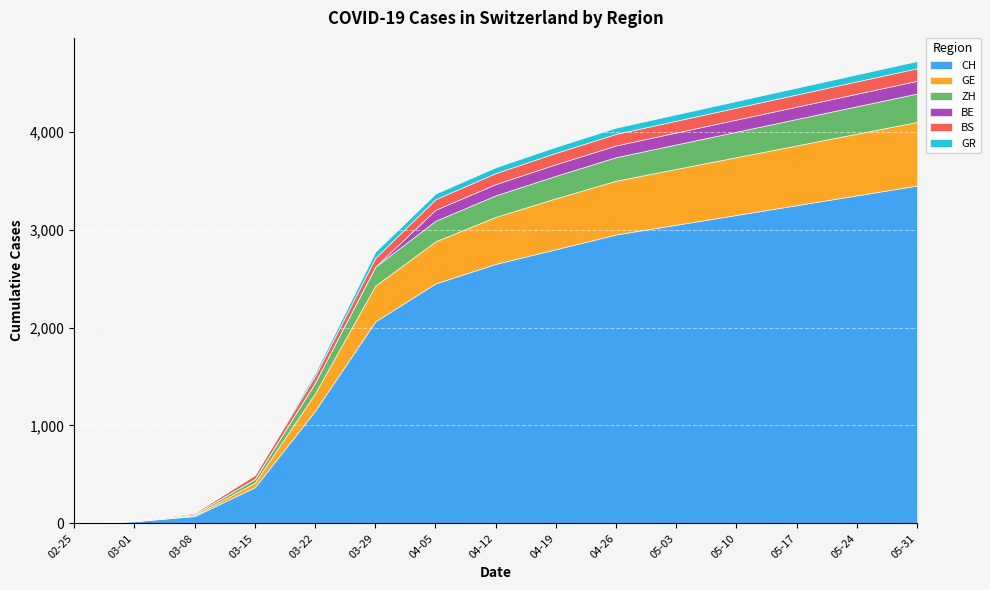

Which has a higher value, 2020-03-15 or 2020-04-05?

2020-04-05